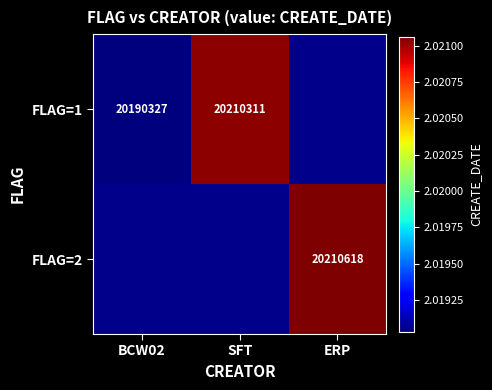

The value of FLAG=1 at BCW02 is 28777088. True or false?

False